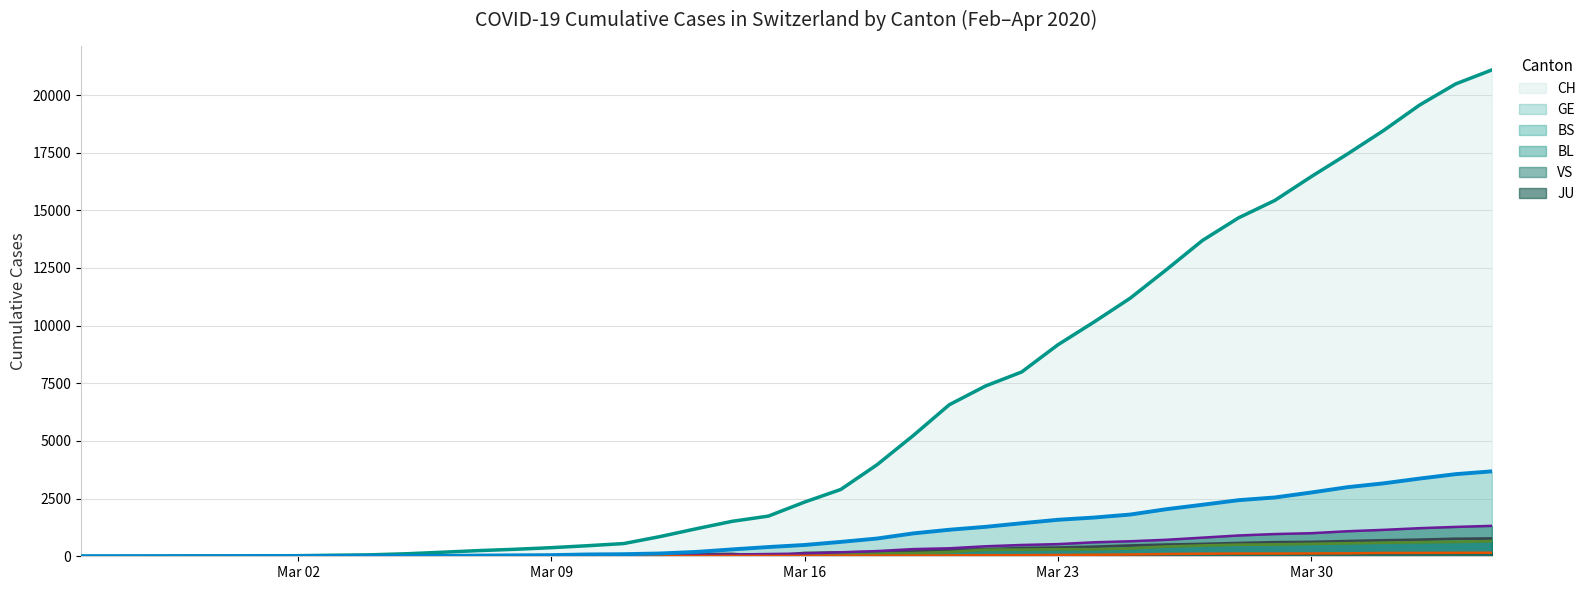

Which series has the widest spread of values?

CH